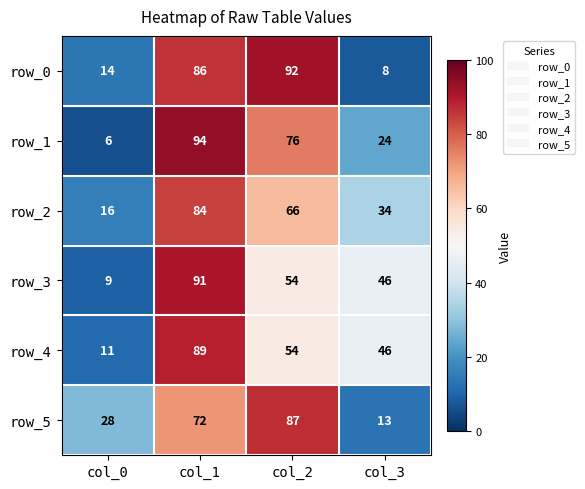

Reading left to right, what are all the values shown in this chart?

row_0: col_0=14	col_1=86	col_2=92	col_3=8
row_1: col_0=6	col_1=94	col_2=76	col_3=24
row_2: col_0=16	col_1=84	col_2=66	col_3=34
row_3: col_0=9	col_1=91	col_2=54	col_3=46
row_4: col_0=11	col_1=89	col_2=54	col_3=46
row_5: col_0=28	col_1=72	col_2=87	col_3=13